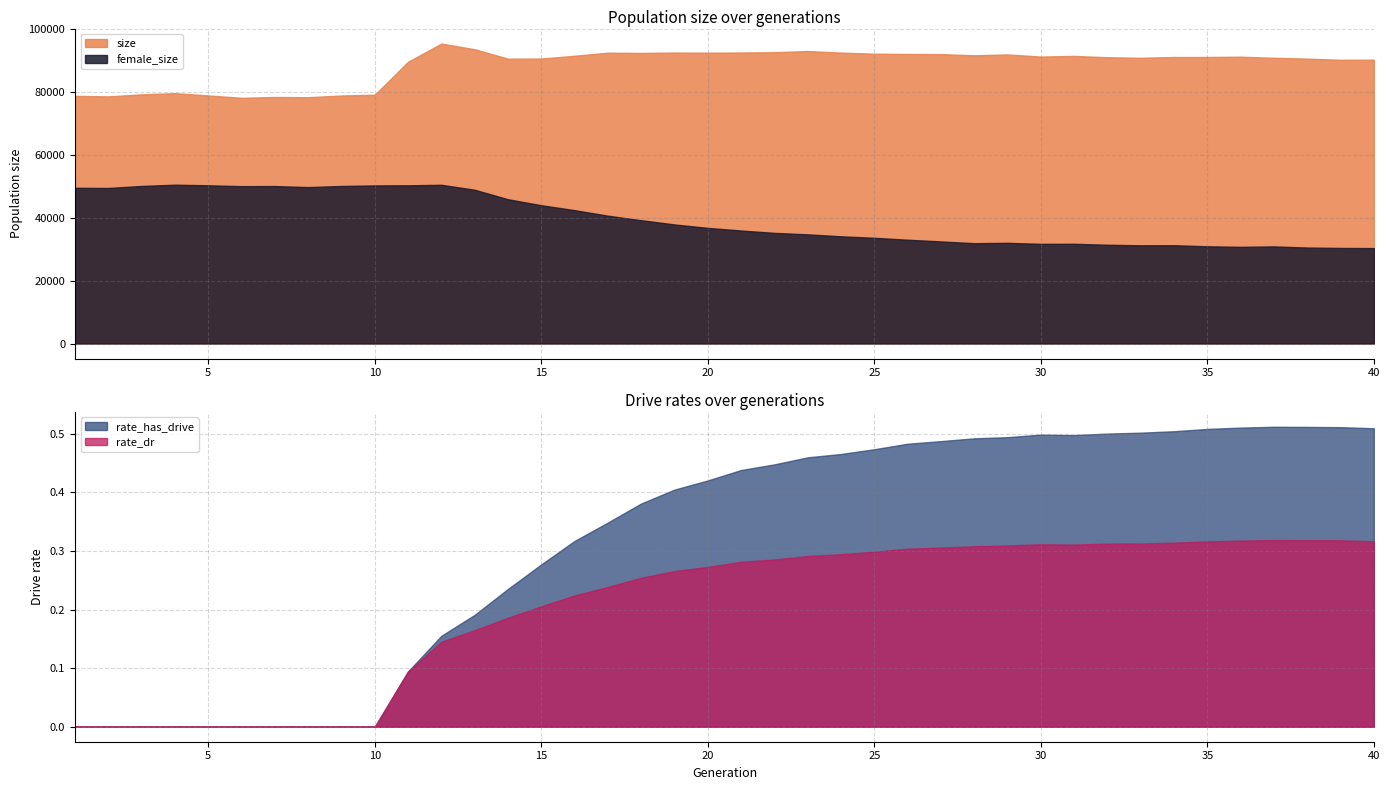

How many interior local peaks does the female_size series have?

7